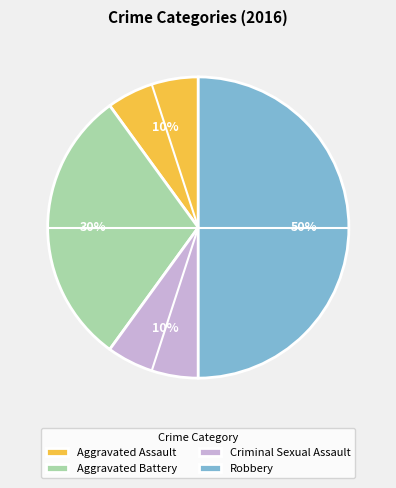

Combined, do Robbery and Criminal Sexual Assault account for over 50%?

Yes